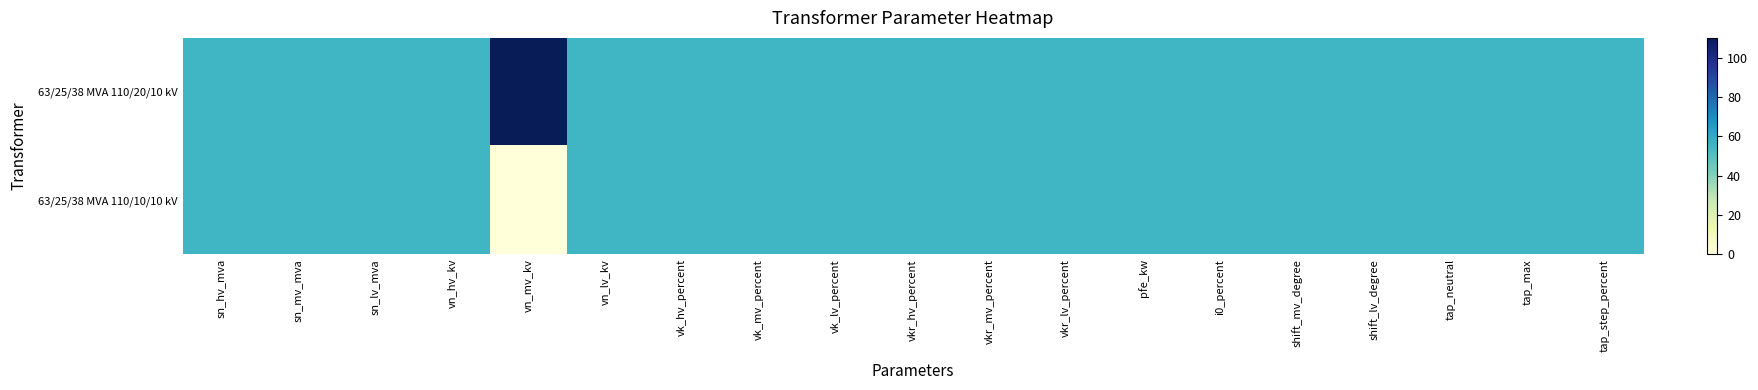

At i0_percent, list the series in order from largest to smallest.

63/25/38 MVA 110/20/10 kV, 63/25/38 MVA 110/10/10 kV